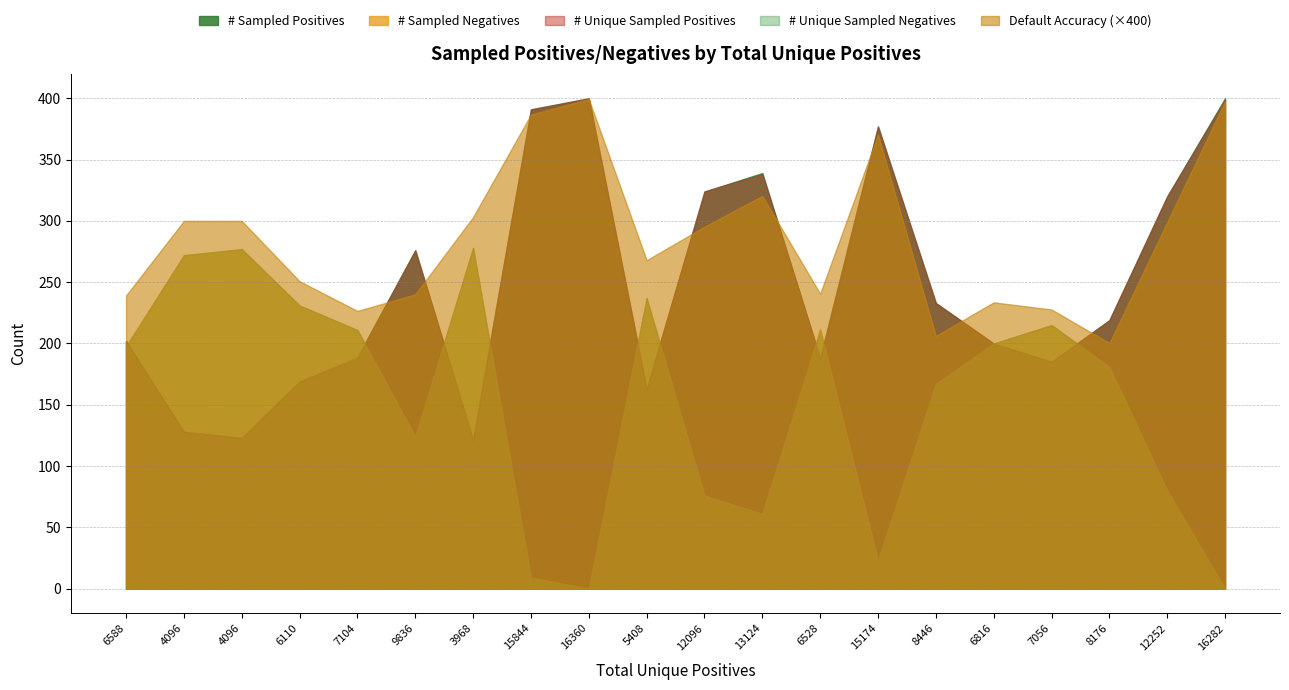

At which label is # Sampled Positives closest to 261?

9836